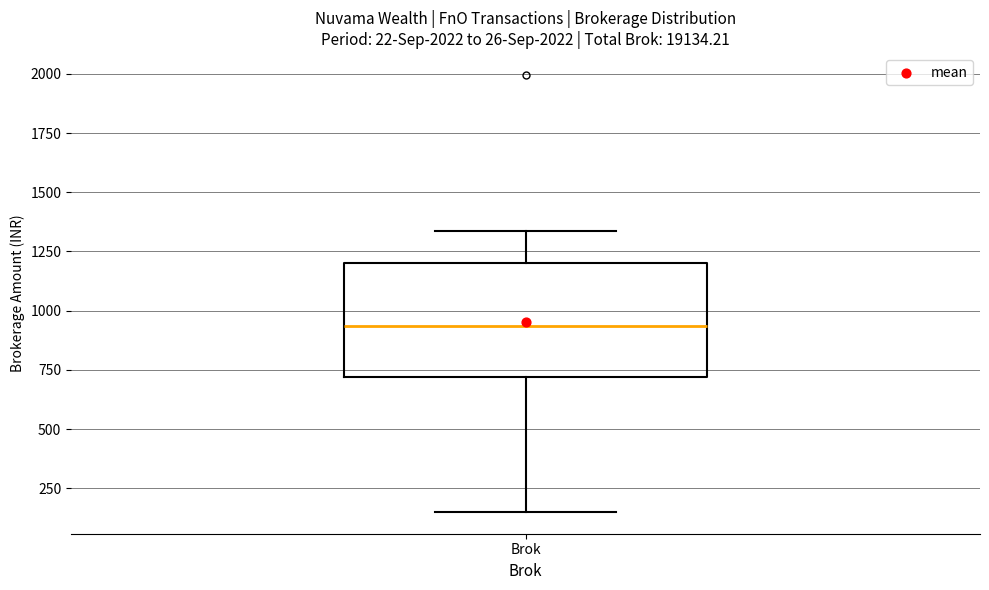

Where is the upper edge of the box for Brok on the y-axis? The values are not printed on the chart, so give them approximately, as read against the axis.

1200